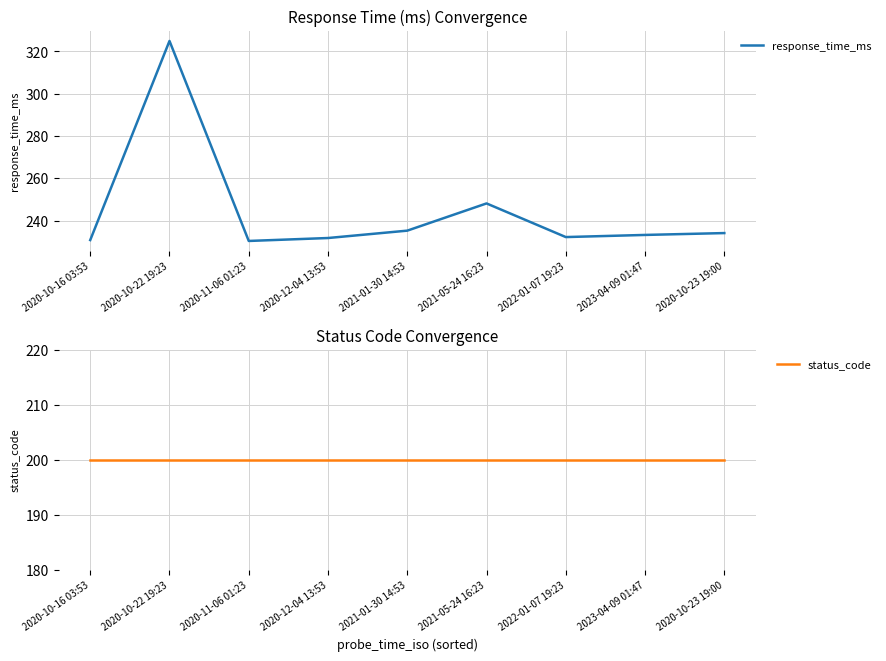

What is the average value of the response_time_ms series?

244.5